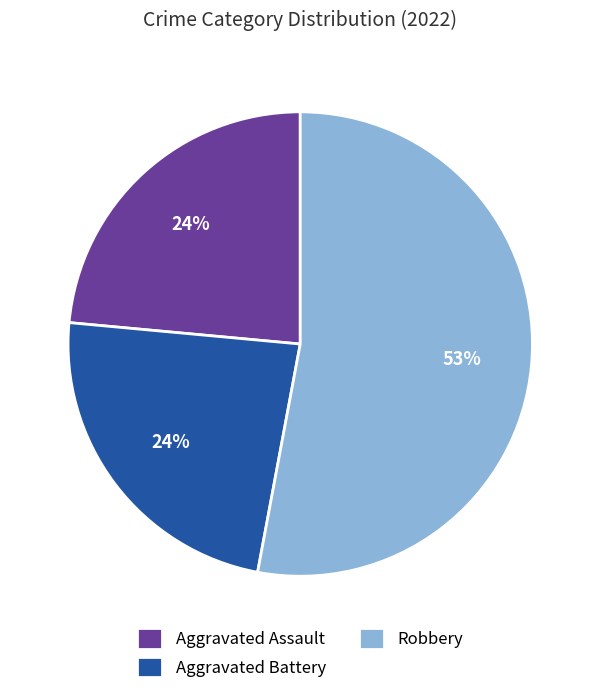

Which slice is the largest?

Robbery